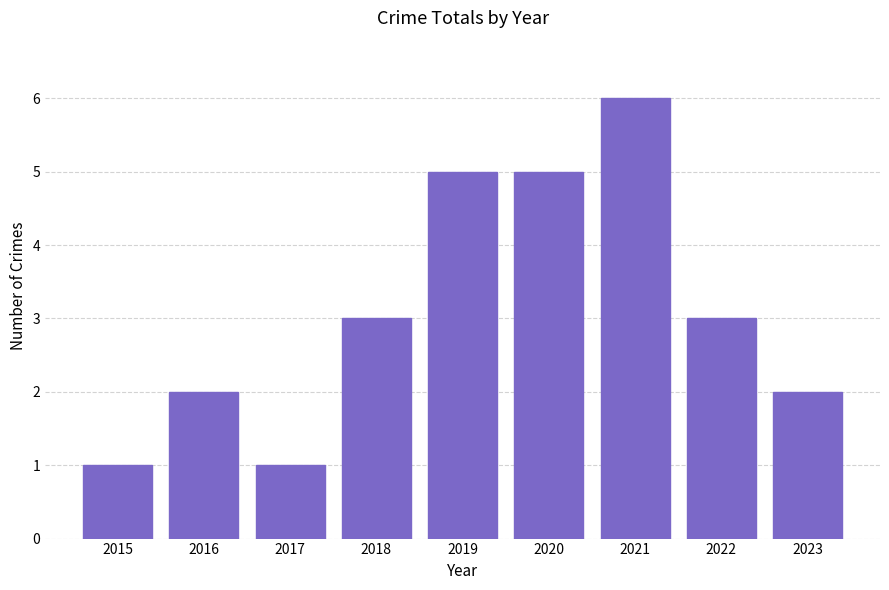

What is the value of the 4th bar from the left?

3